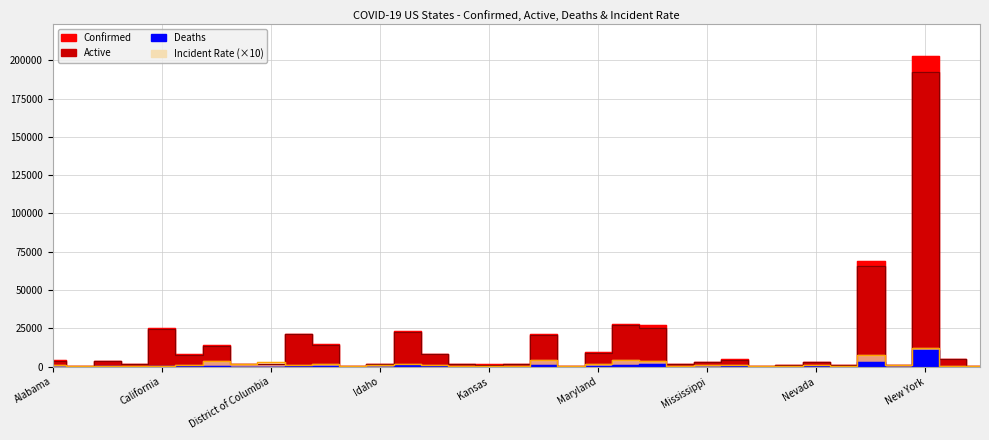

Does the chart have visible grid lines?

Yes